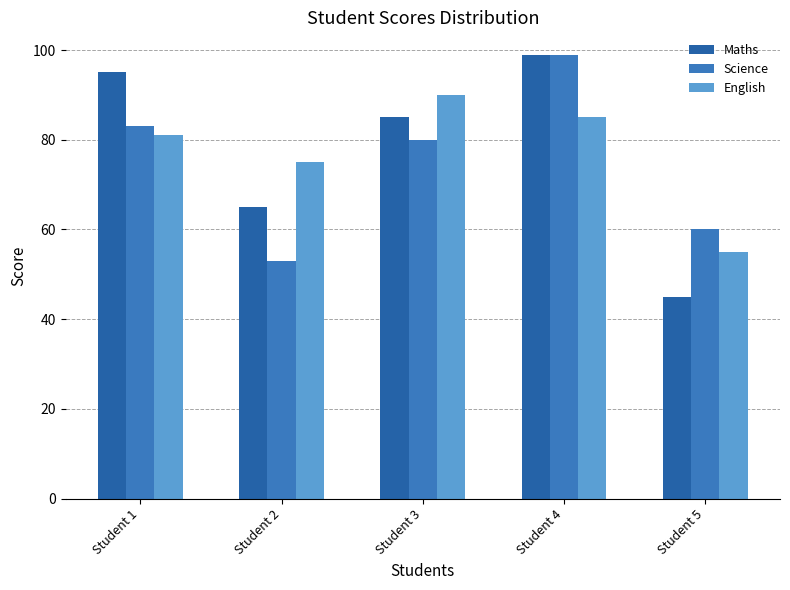

Does the chart contain stacked bars?

No